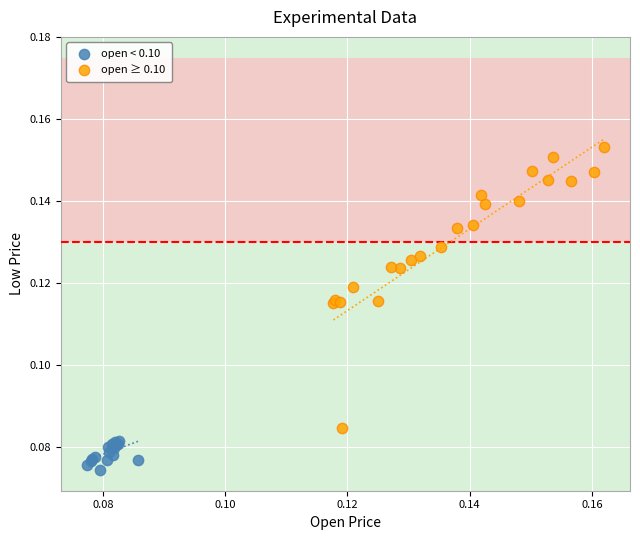

Which series reaches the minimum Y coordinate?

open < 0.10